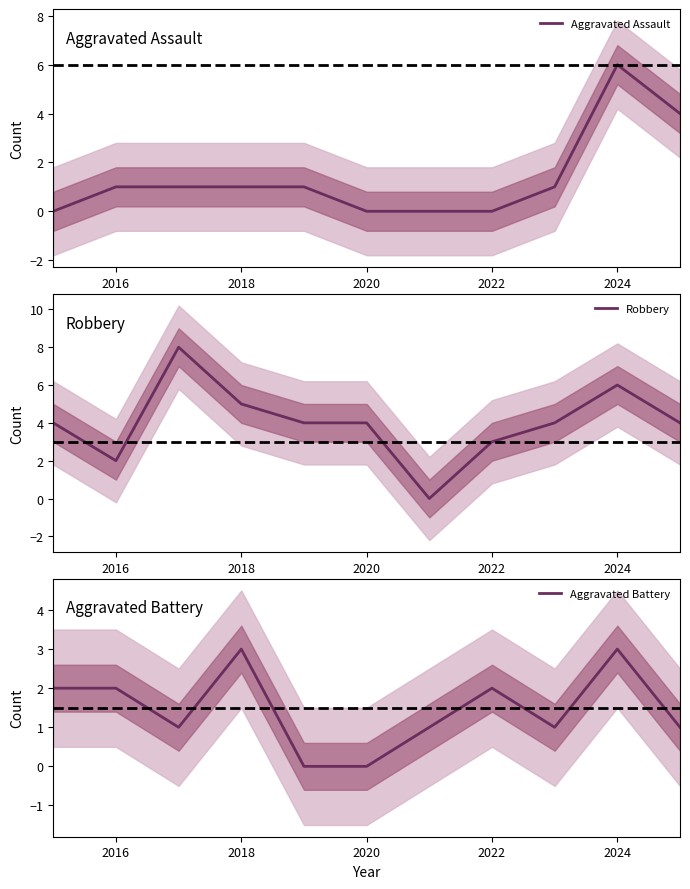

Does the chart have visible grid lines?

No